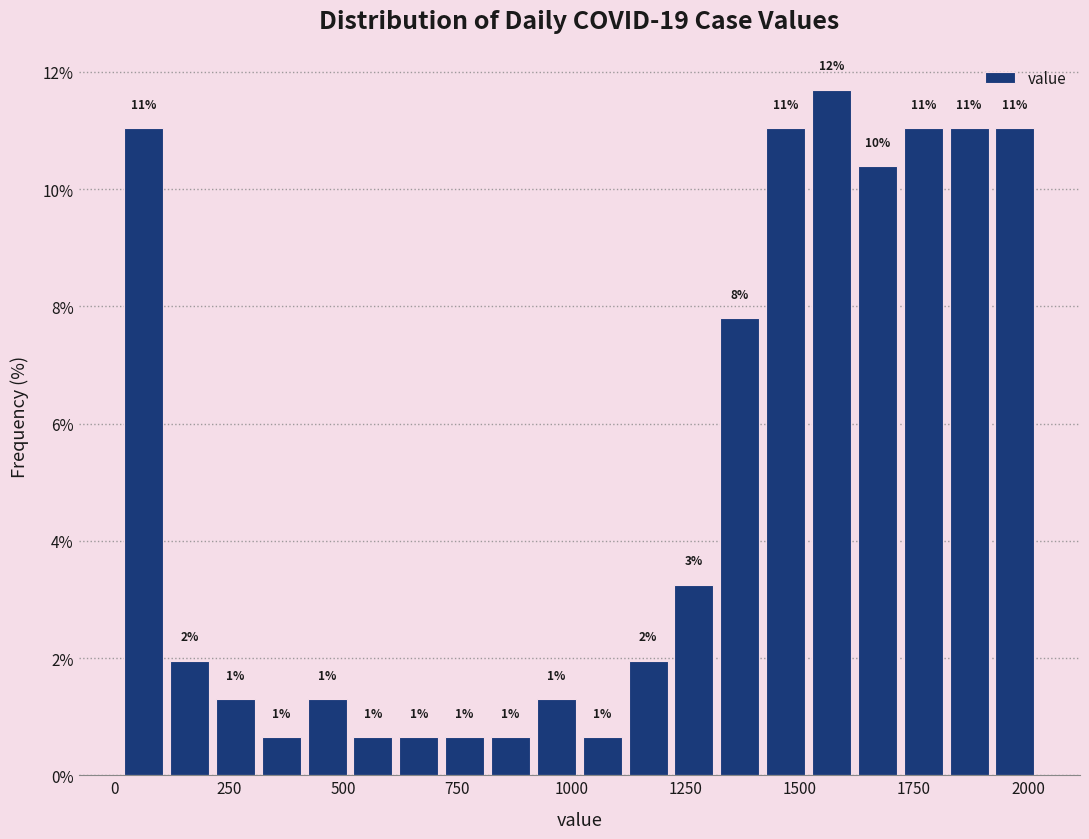

Around what value on the x-axis is the tallest bar? Give the approximate position of its centre, as read against the axis.

1550